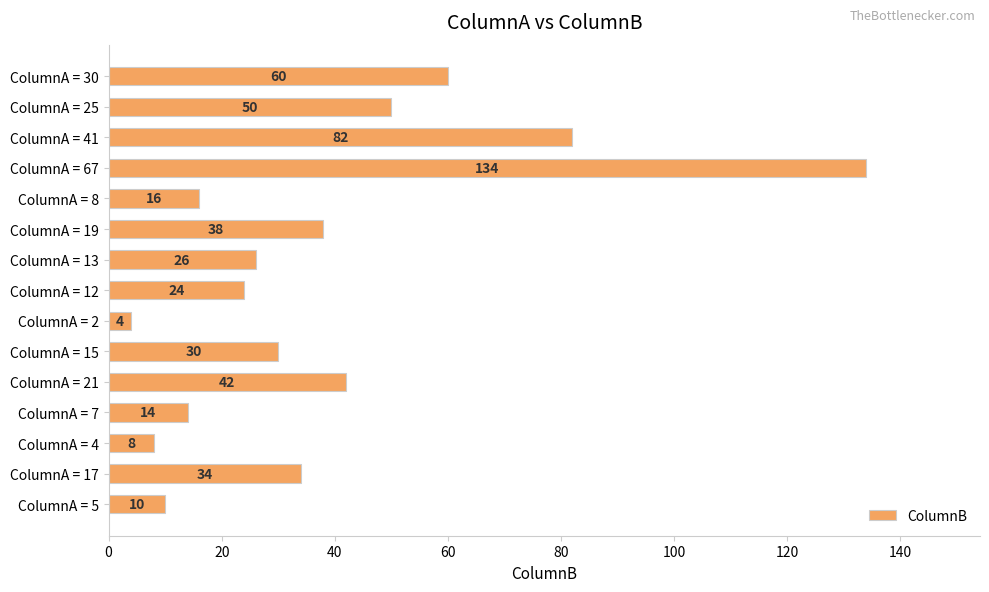

Is it true that the value at ColumnA = 67 is 134?

True